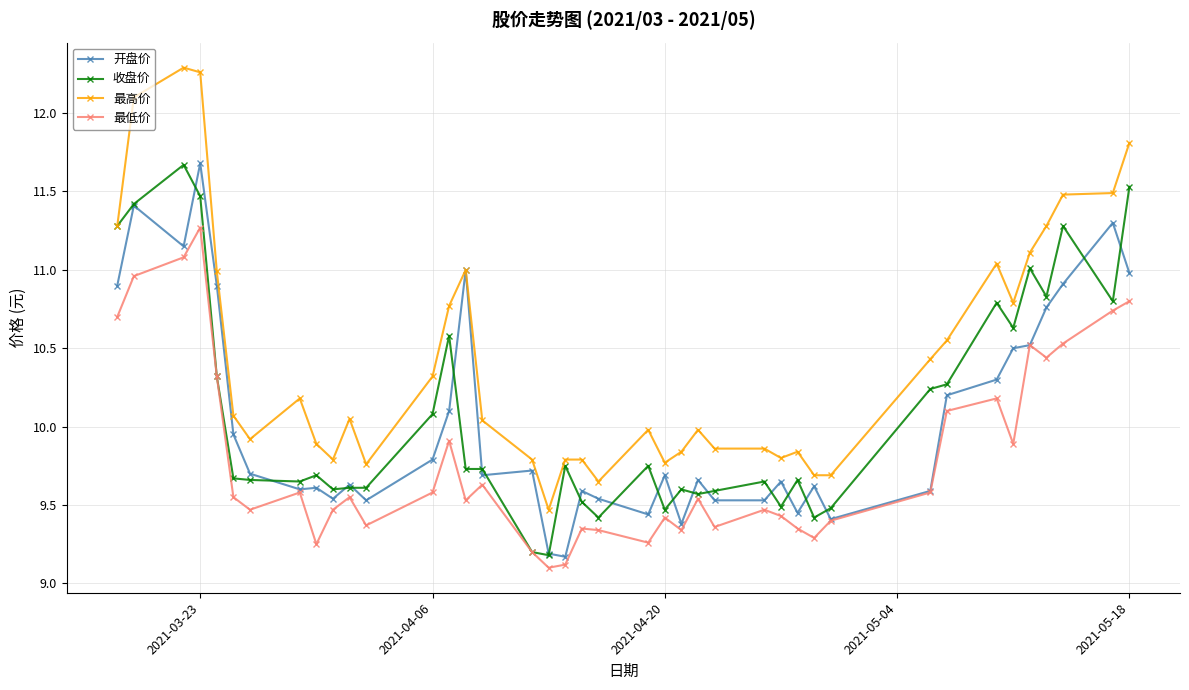

True or false: 最低价 and 最高价 intersect in this chart.

False